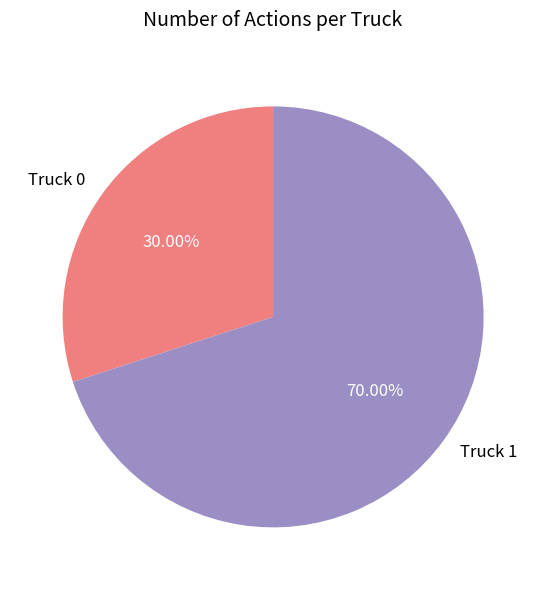

Is the sum of Truck 1 and Truck 0 greater than half?

Yes